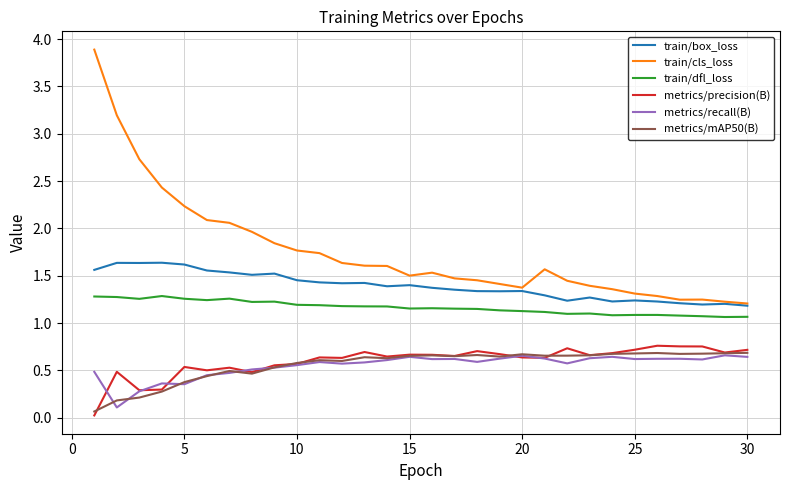

Which series has the largest total across all categories?

train/cls_loss